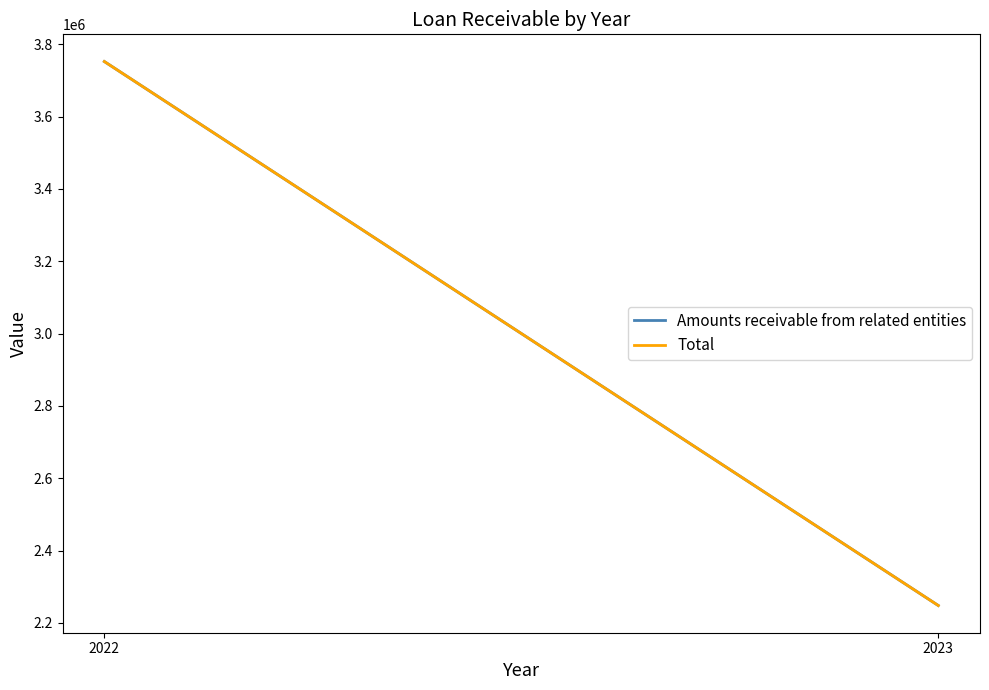

Reading left to right, what are all the values shown in this chart?

Amounts receivable from related entities: 3752000	2248000
Total: 3752000	2248000